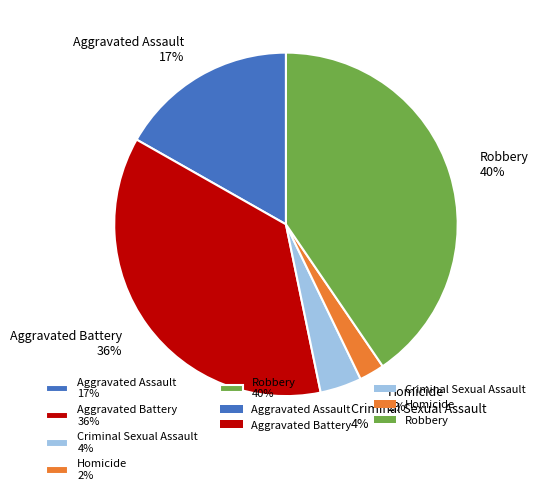

Which category has the biggest portion of the pie?

Robbery